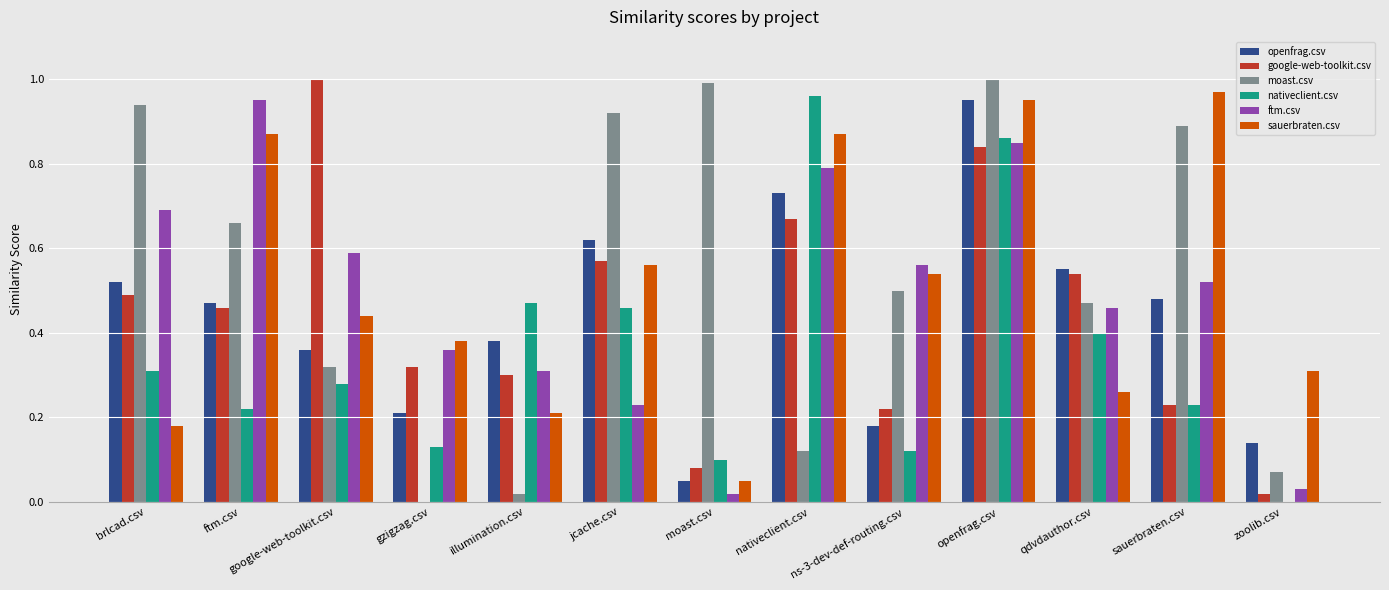

Between google-web-toolkit.csv and moast.csv, which series saw the biggest shift?

google-web-toolkit.csv